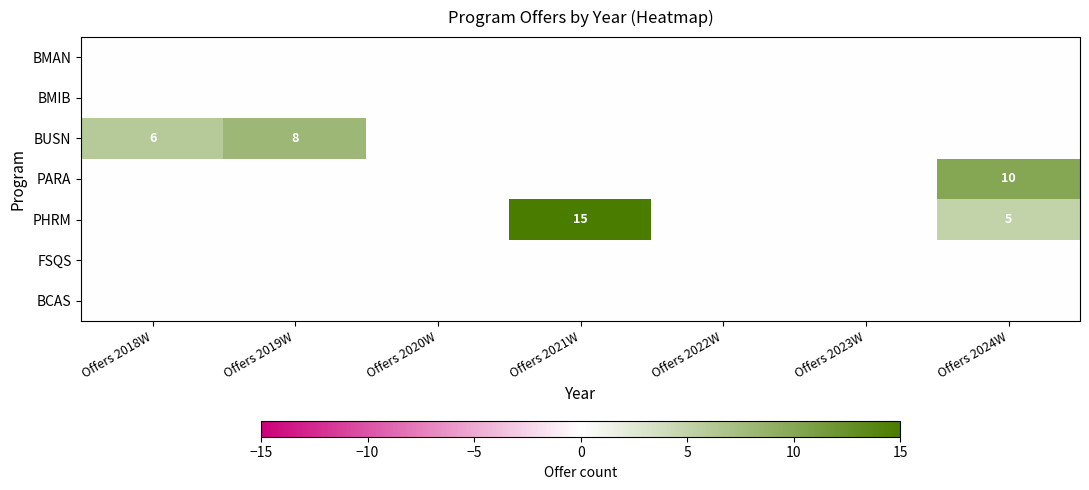

The value of PHRM at Offers 2024W is 1. True or false?

False